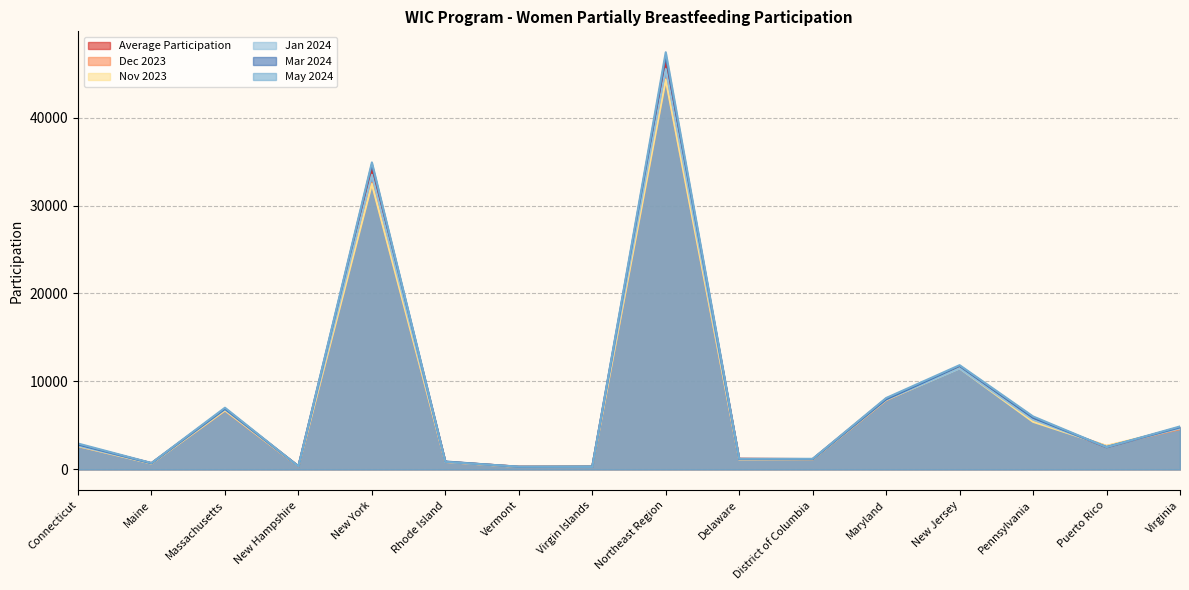

What is the average value of the Jan 2024 series?

7853.3